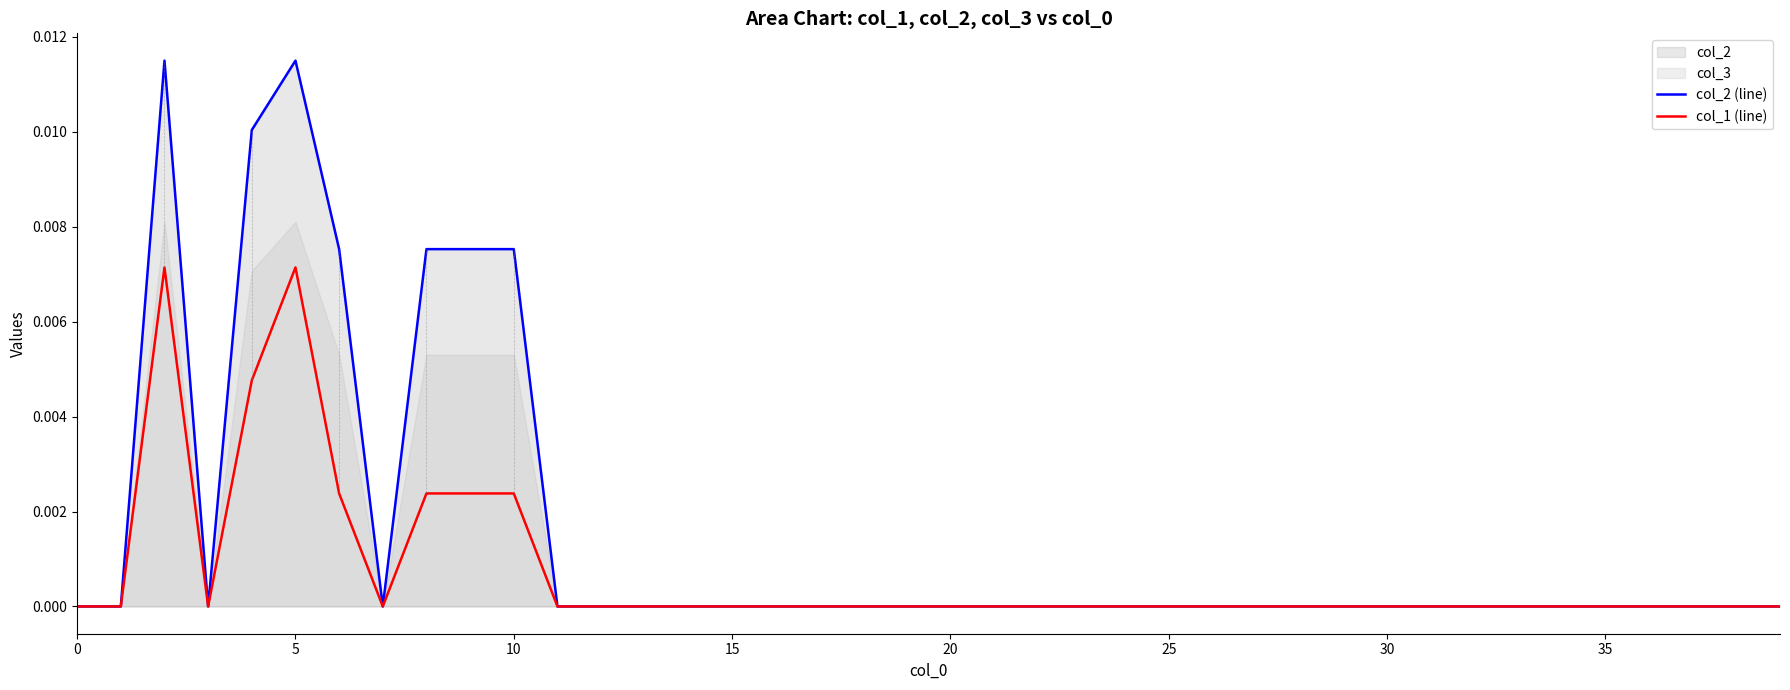

What is the label of the 14th point from the left?

13